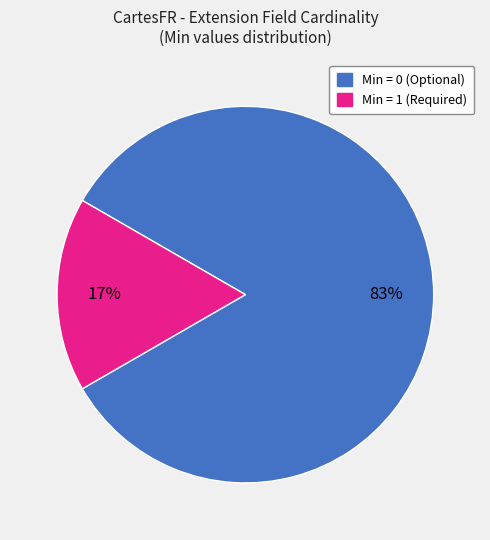

Does any single category account for the majority?

Yes